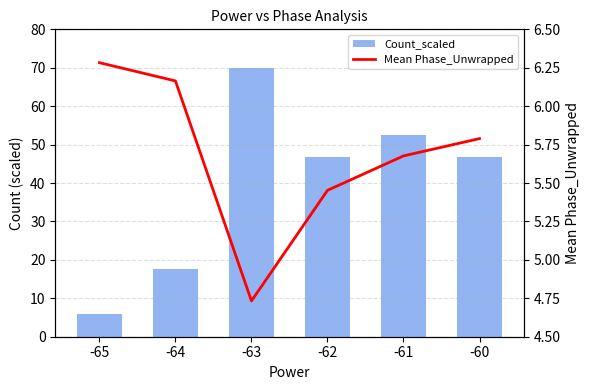

At which label is Mean Phase_Unwrapped closest to 5?

-63